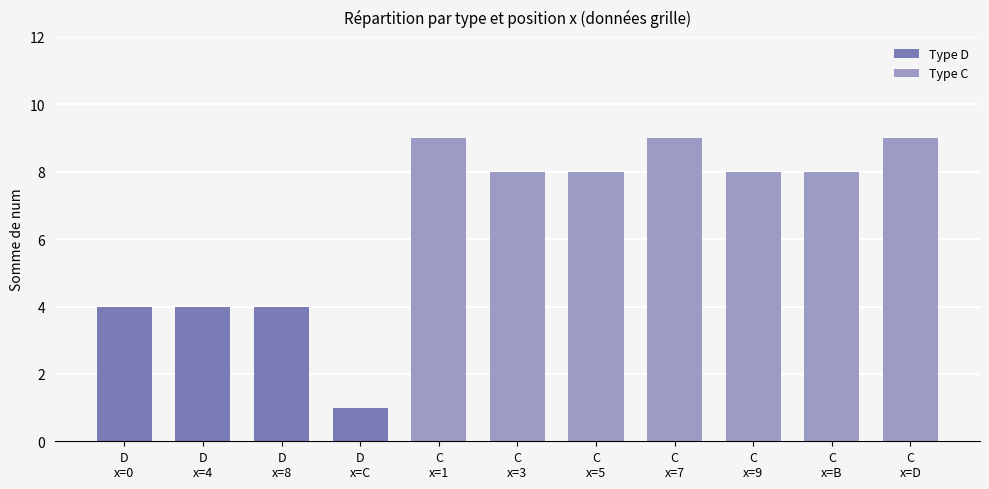

Which label corresponds to the smallest value in the chart?

D
x=C